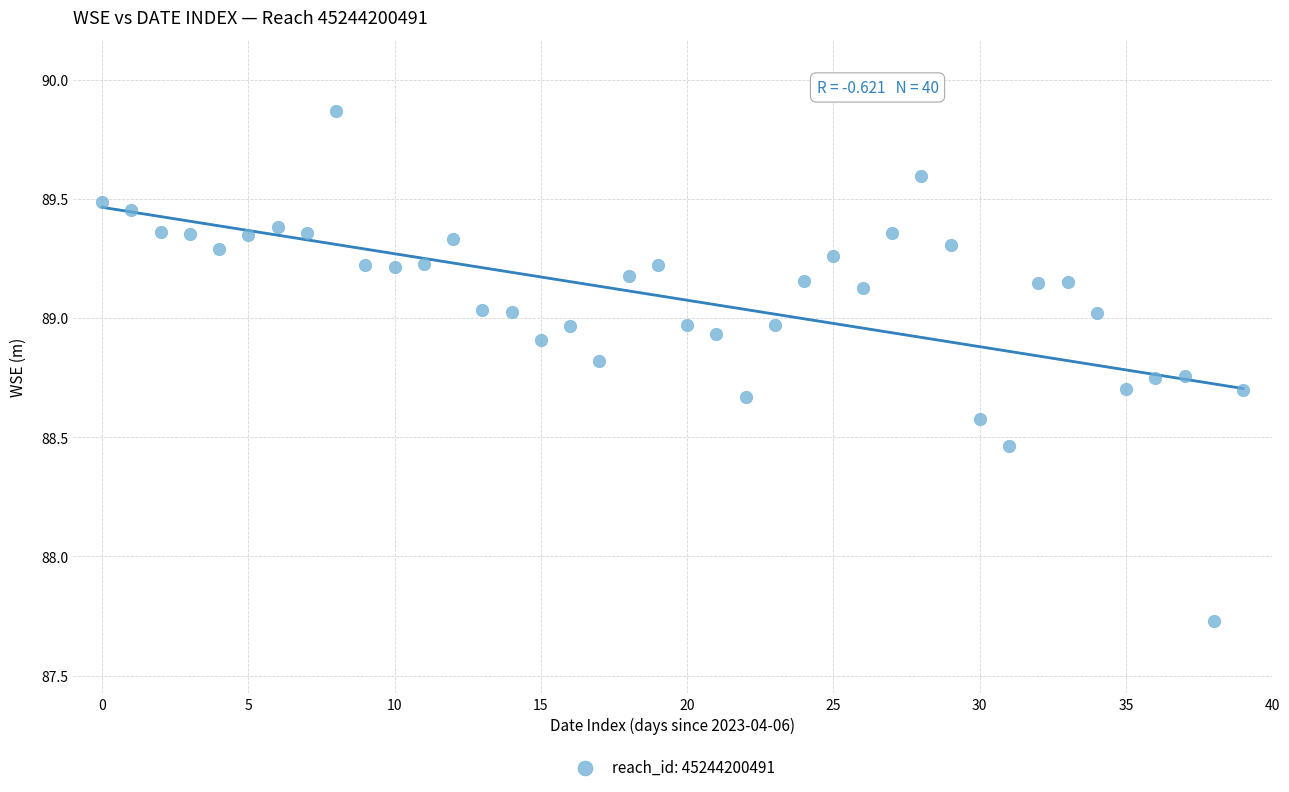

What is the range of Y values (max minus min)?

2.1